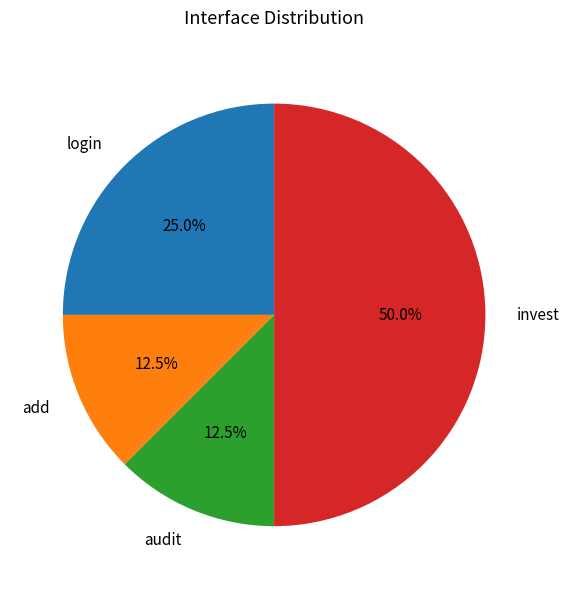

What is the largest slice in the pie chart?

invest